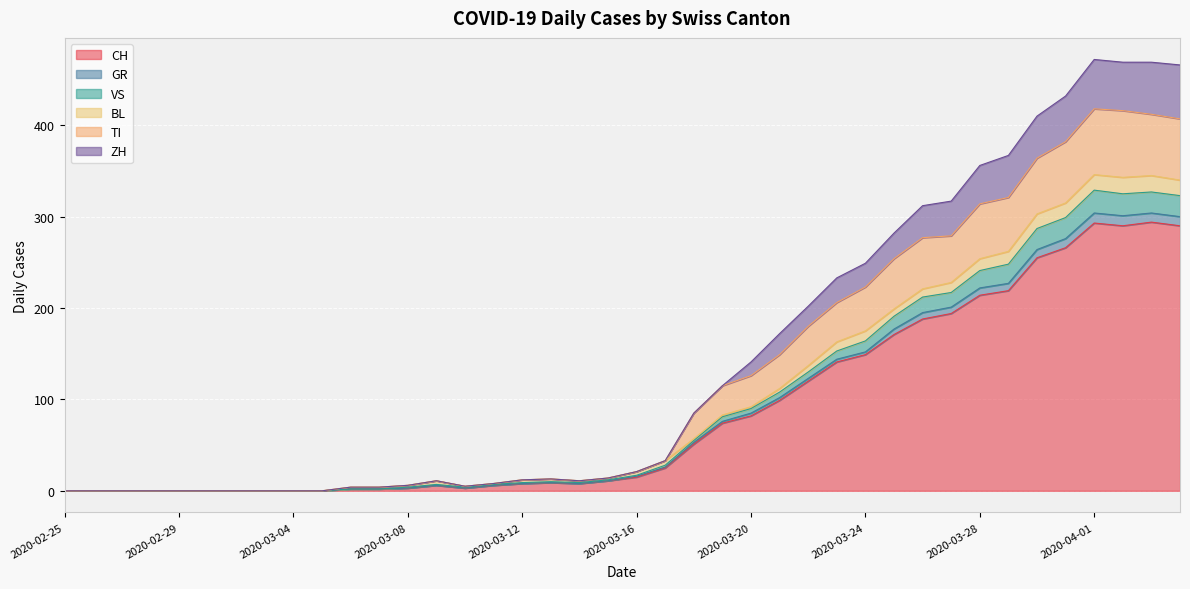

How many data points in TI are above 21?

19